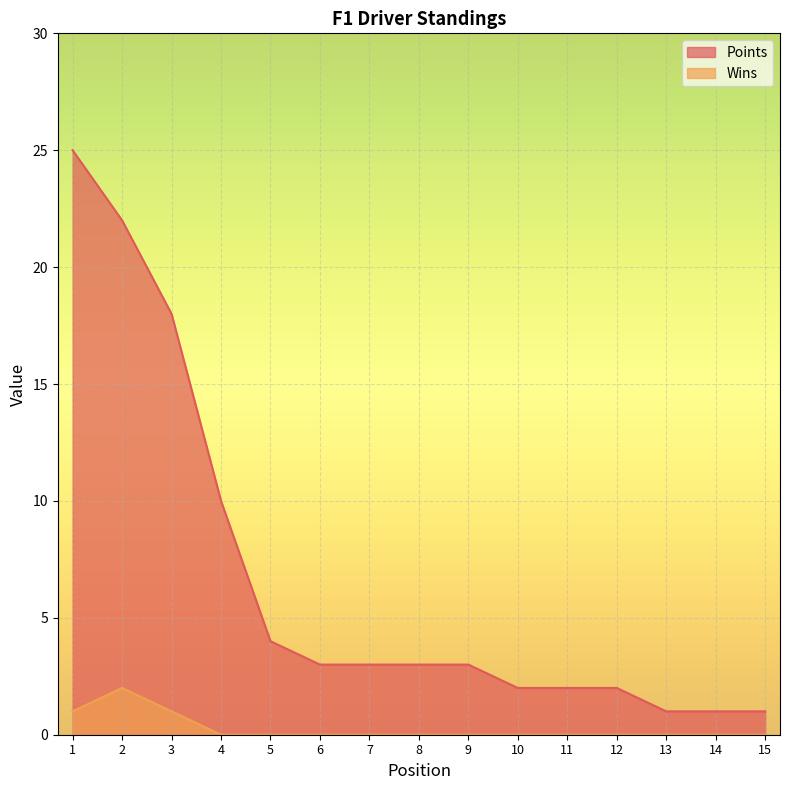

How many lines are shown in the chart?

2